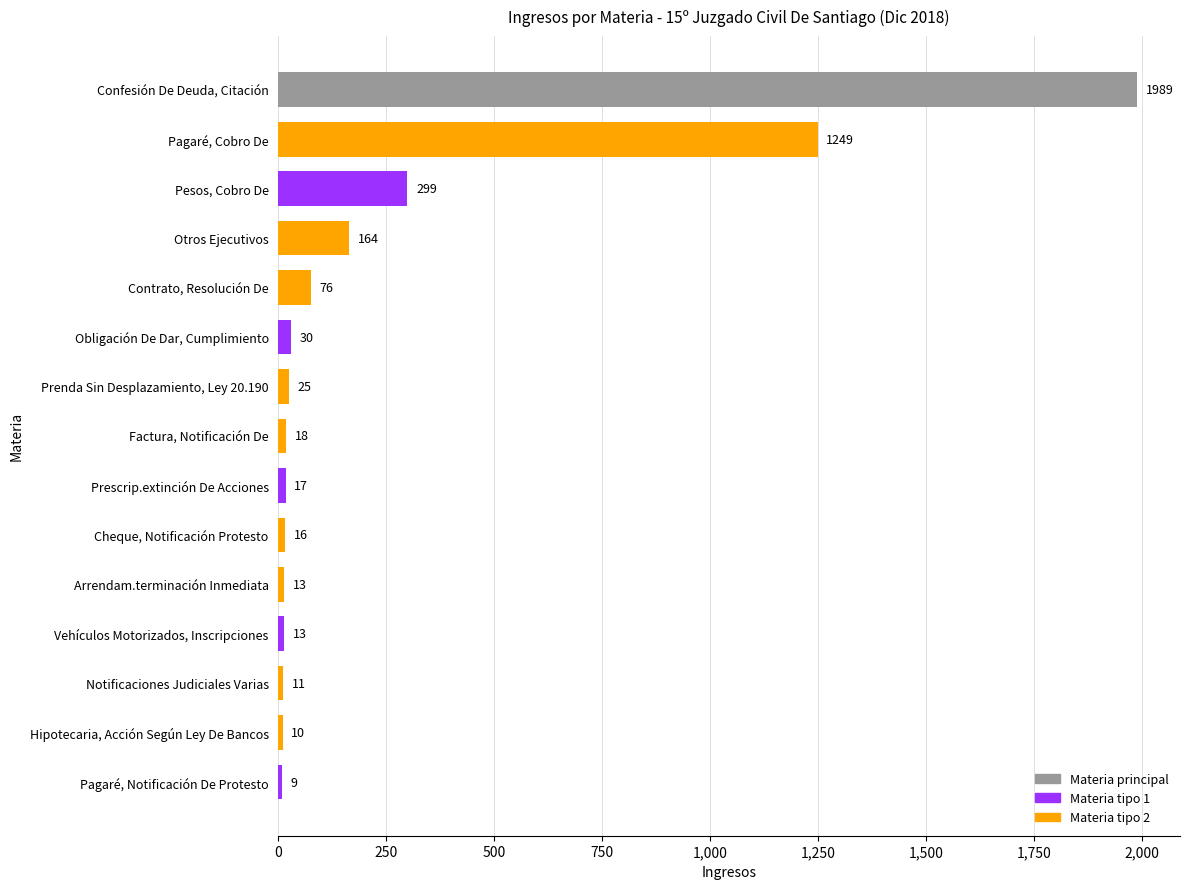

Where is the data nearest to the value 999?

Pagaré, Cobro De